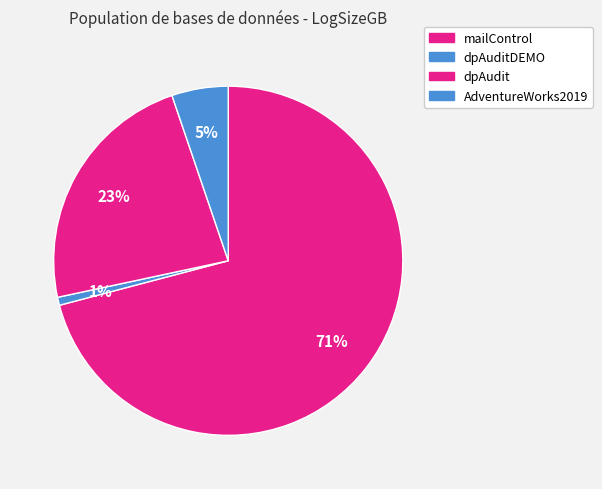

The dpAuditDEMO slice represents 1% of the pie. True or false?

True